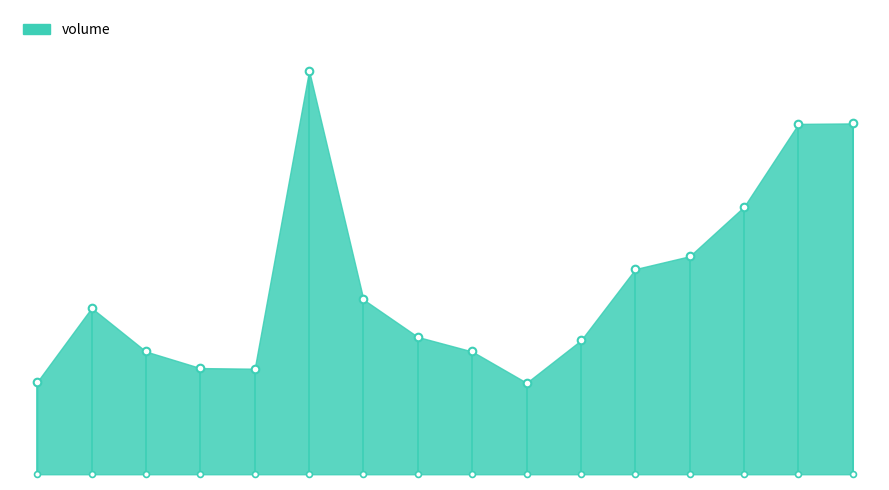

Approximately how many times larger is the value at 2022-11-10 compared to 2022-11-02?

2.9